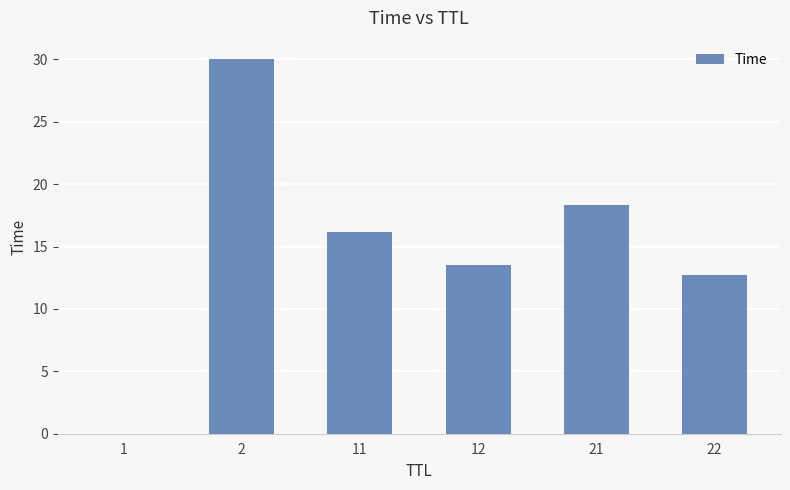

What is the change in value from 11 to 21?

+2.1